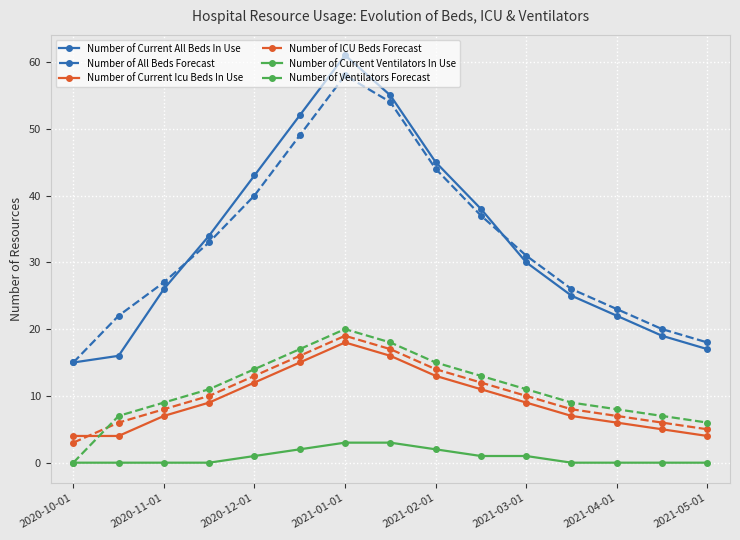

How many data points in Number of ICU Beds Forecast are less than 10?

7